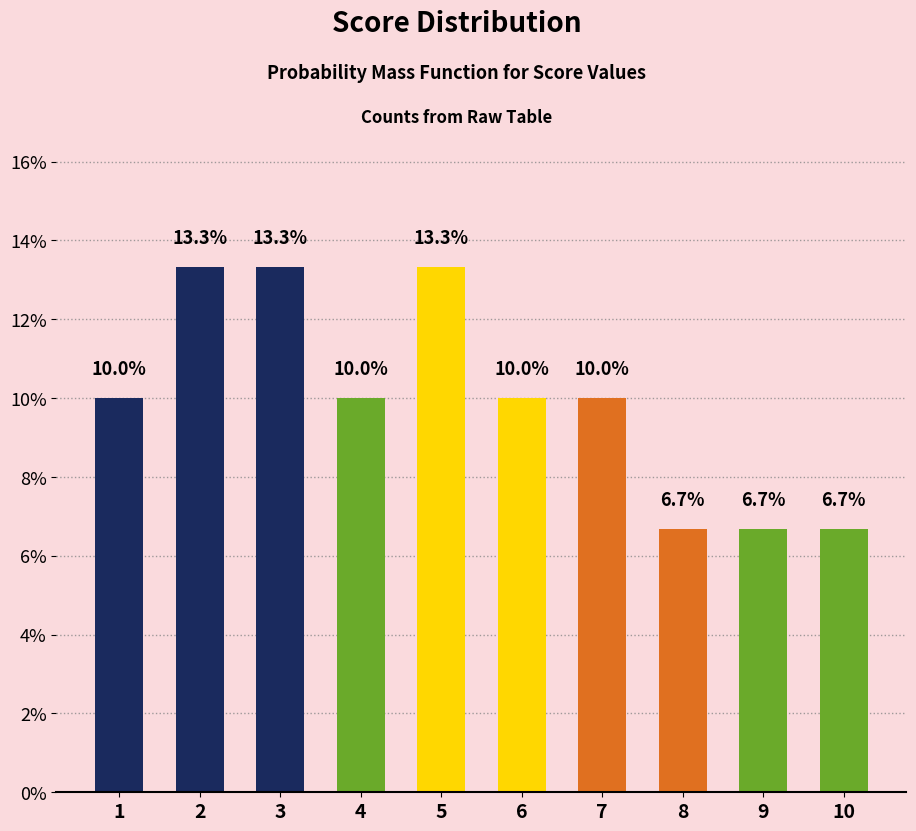

What value does the data have at 7?

10.0